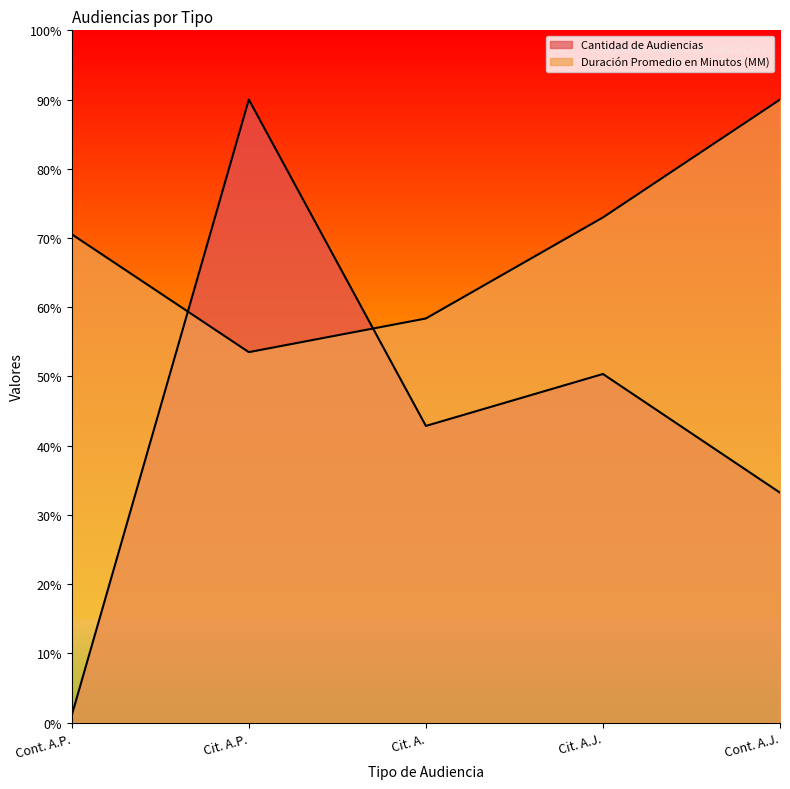

What is the label of the 4th point from the left?

Cit. A.J.